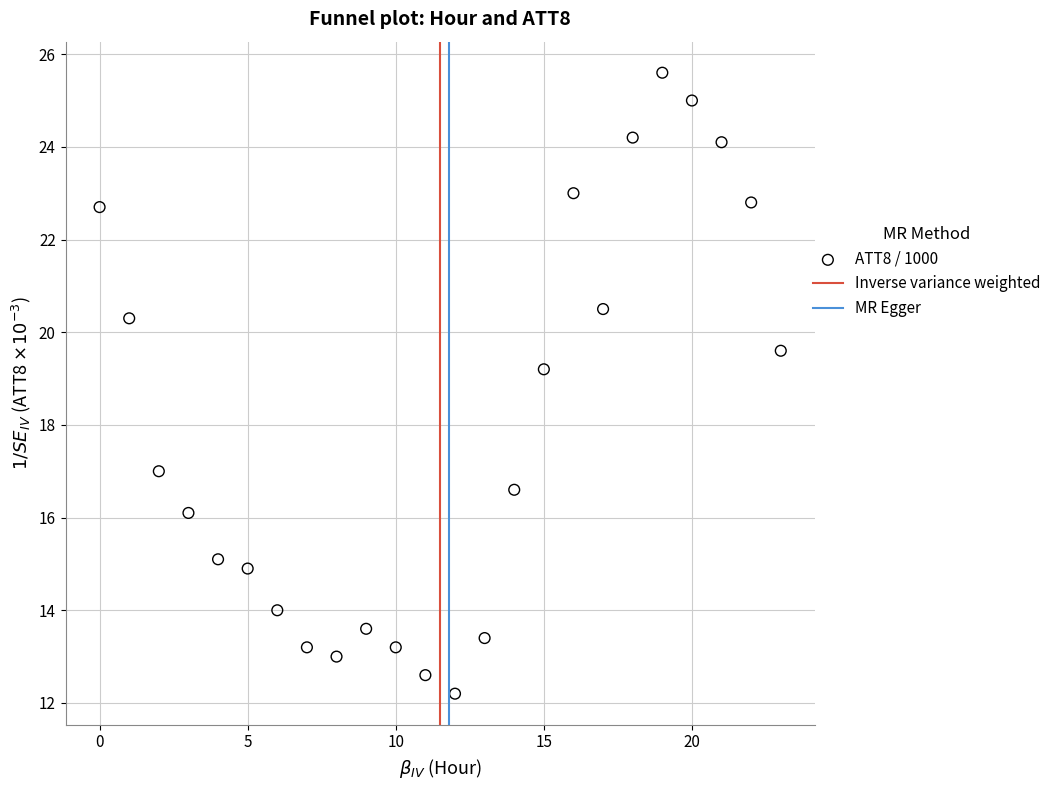

What Y value in the scatter plot is closest to 18?

17.0